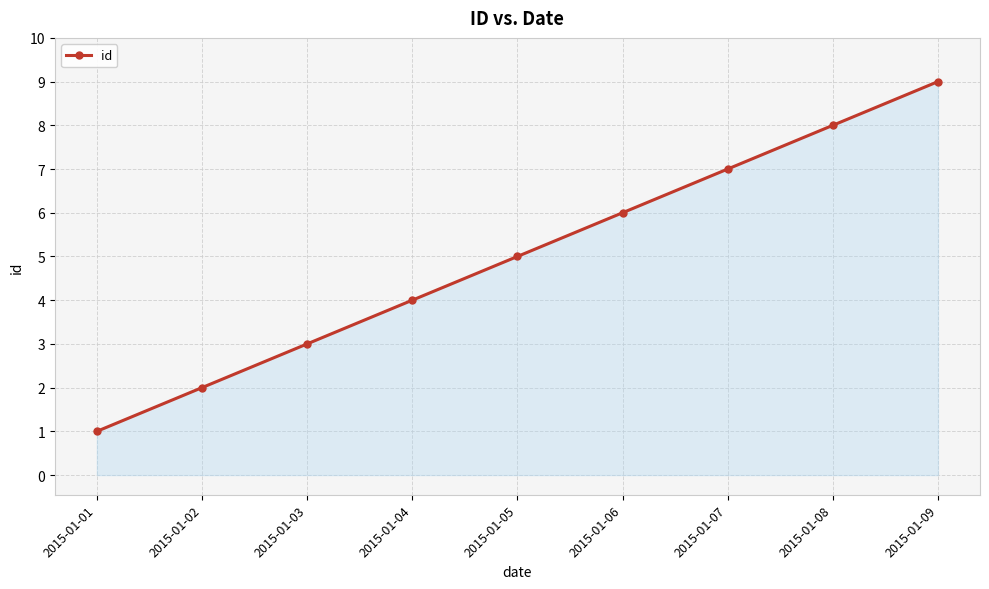

What is the difference between the maximum and second lowest values?

7